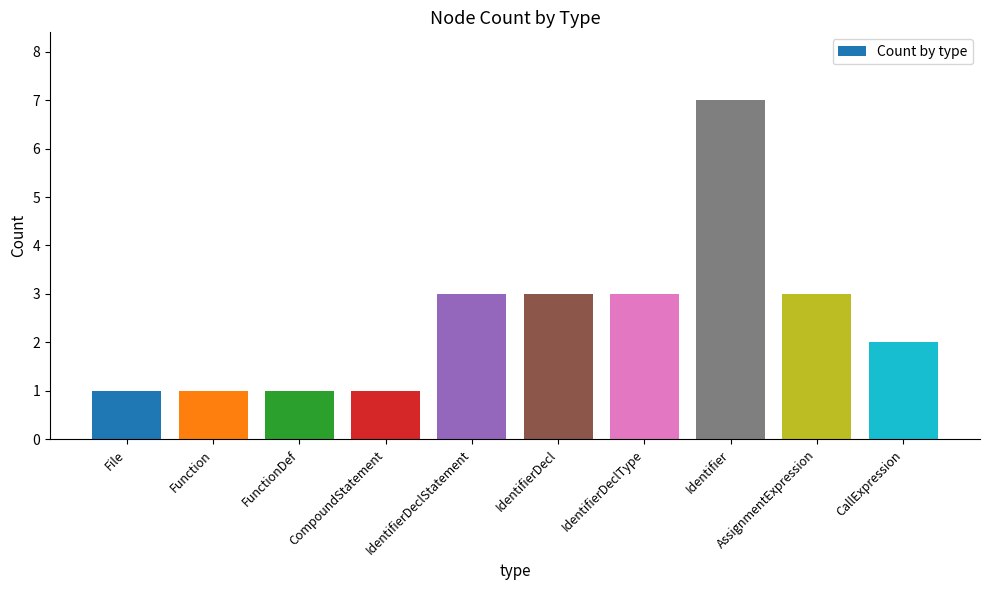

The value at CompoundStatement is 1. True or false?

True